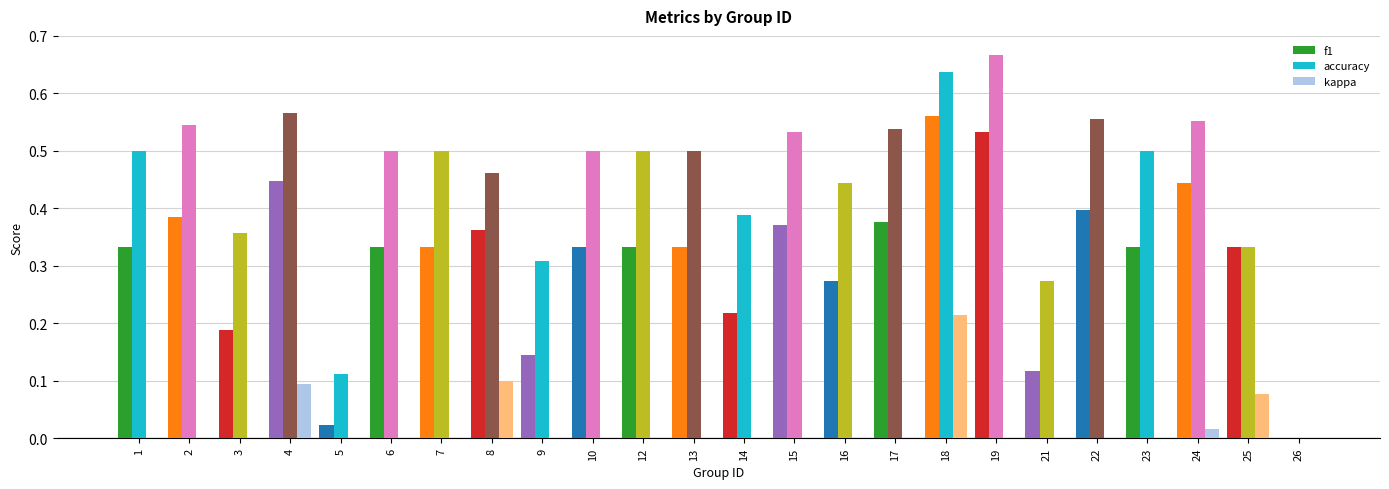

Between 4 and 13, which series saw the biggest shift?

f1